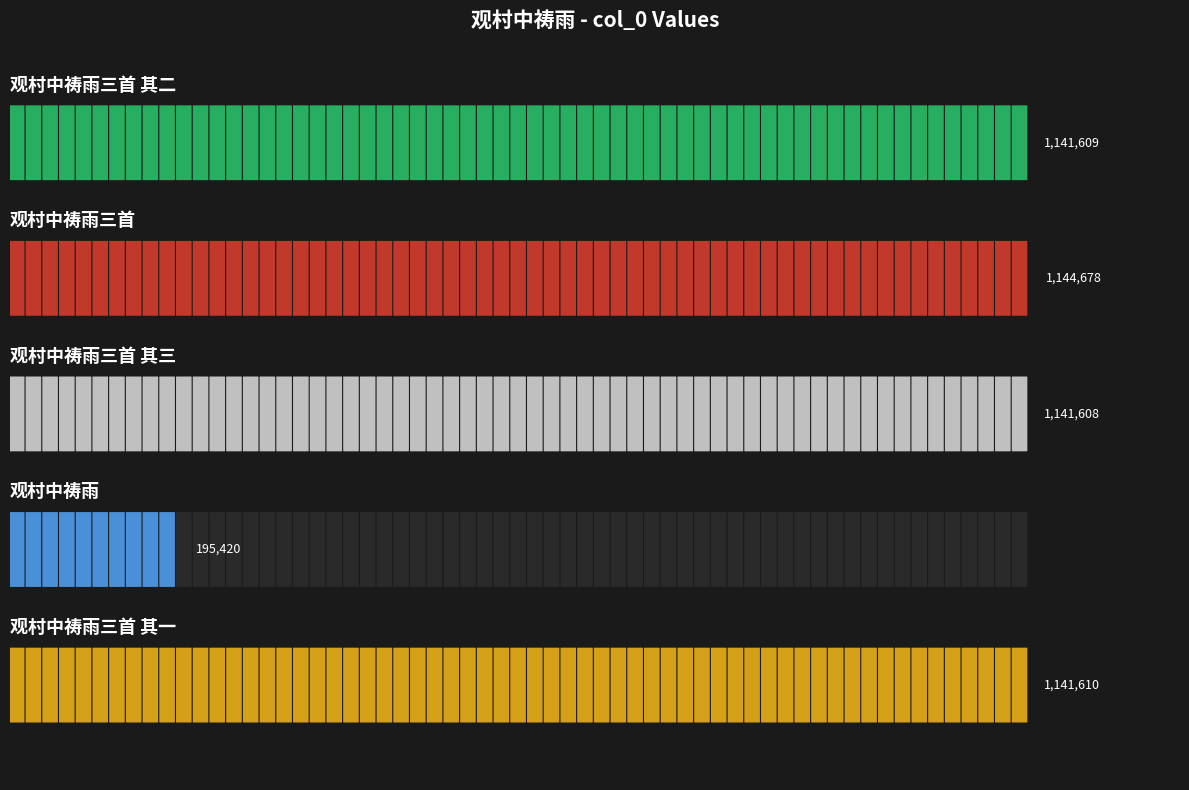

True or false: the data shows 1141609 at 观村中祷雨三首 其二.

True